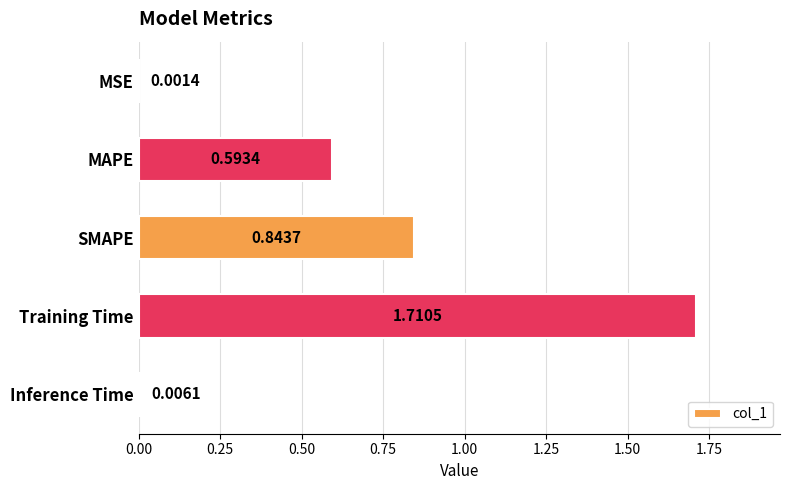

What is the sum of all values?

3.2